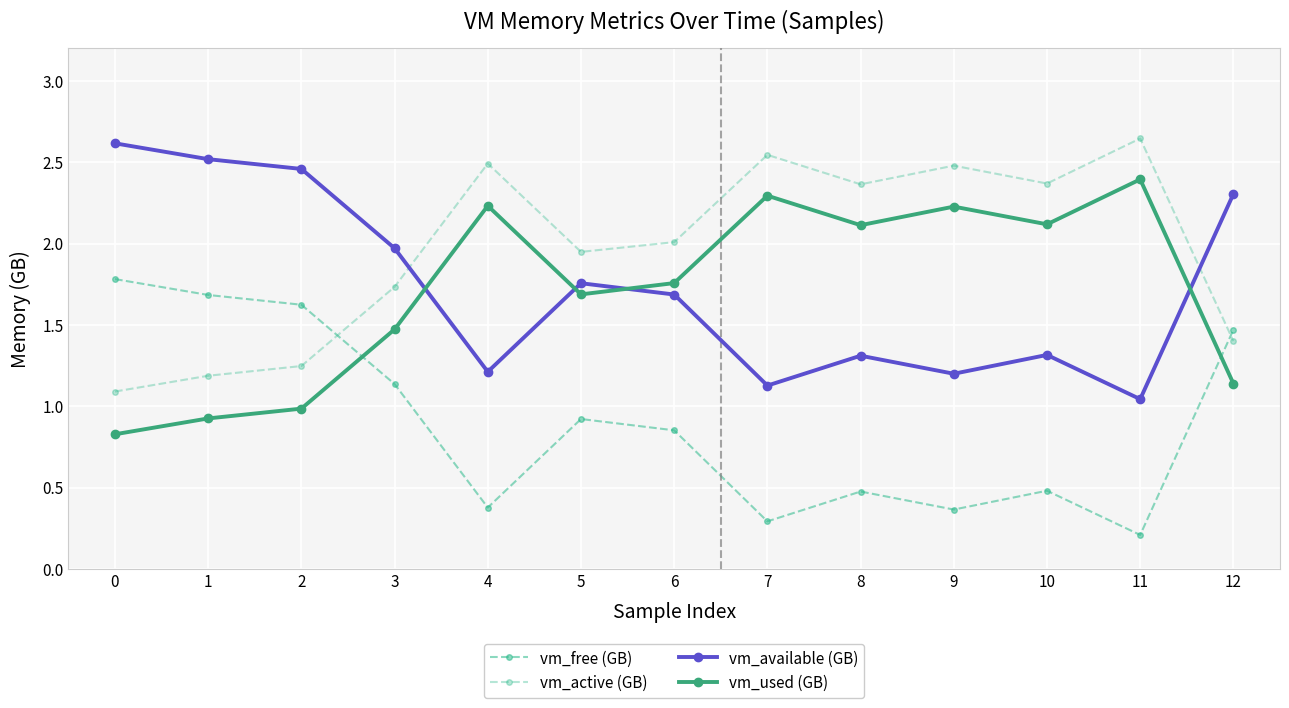

How many data points in vm_active (GB) are less than 2?

6